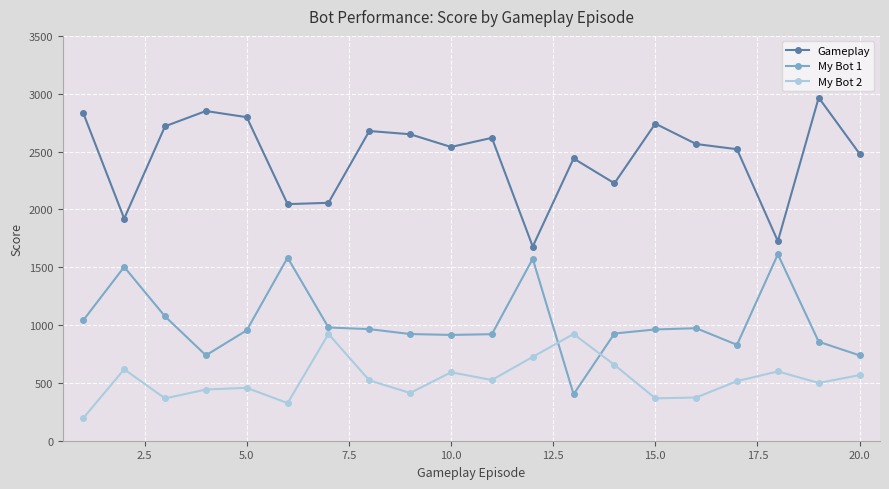

Rank the series by their average value, from highest to lowest.

Gameplay, My Bot 1, My Bot 2